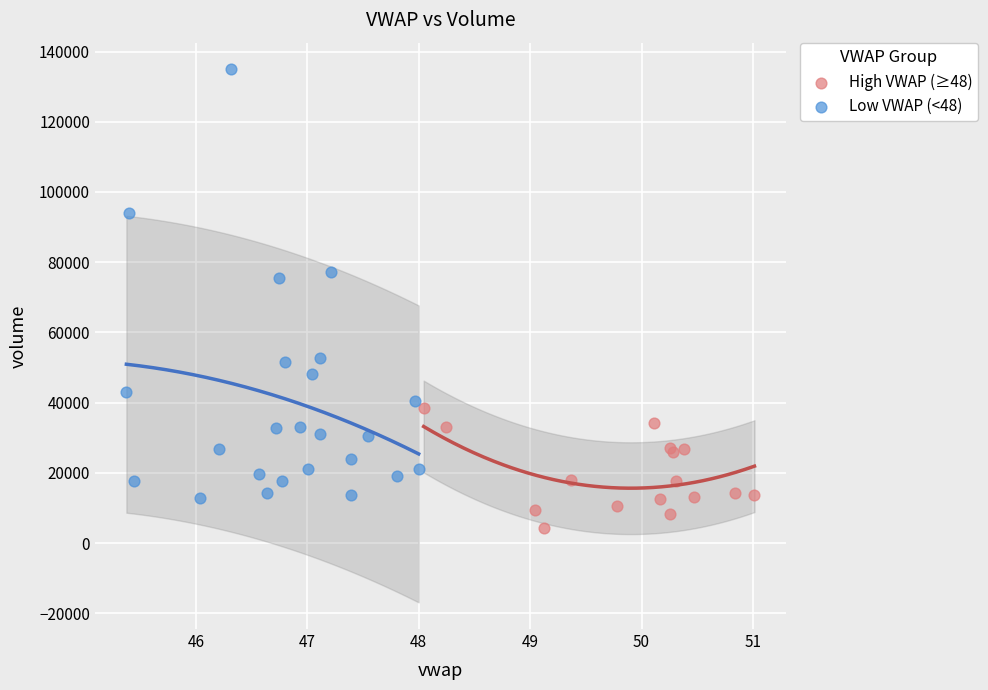

Which series has the widest spread of Y values?

Low VWAP (<48)